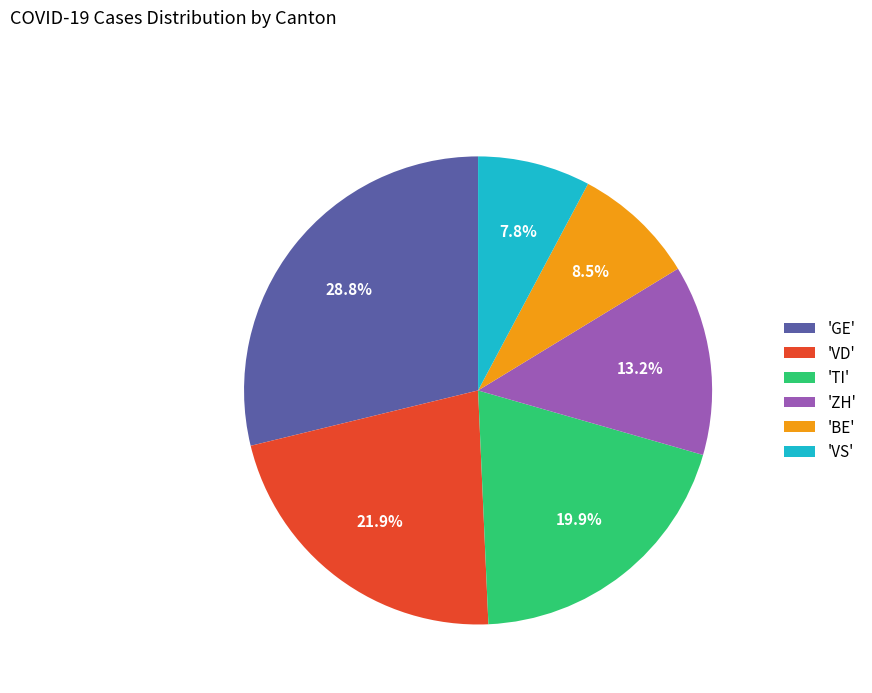

Rank the categories by value from highest to lowest.

'GE', 'VD', 'TI', 'ZH', 'BE', 'VS'